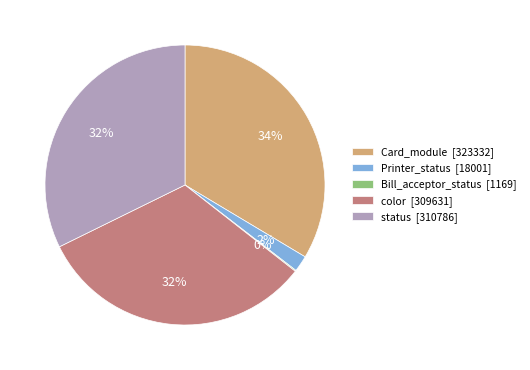

The color [309631] slice represents 19% of the pie. True or false?

False